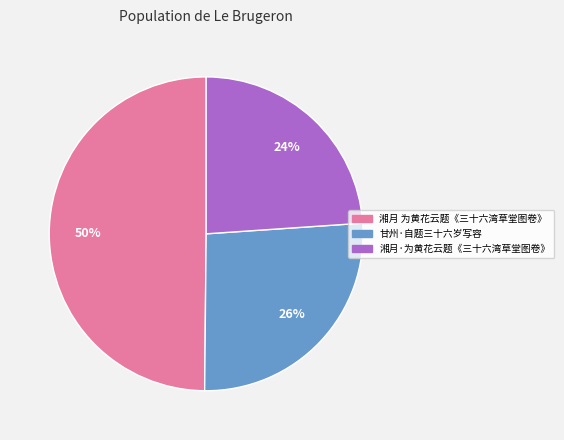

To the nearest percent, what percentage of the pie is 湘月 为黄花云题《三十六湾草堂图卷》?

50%